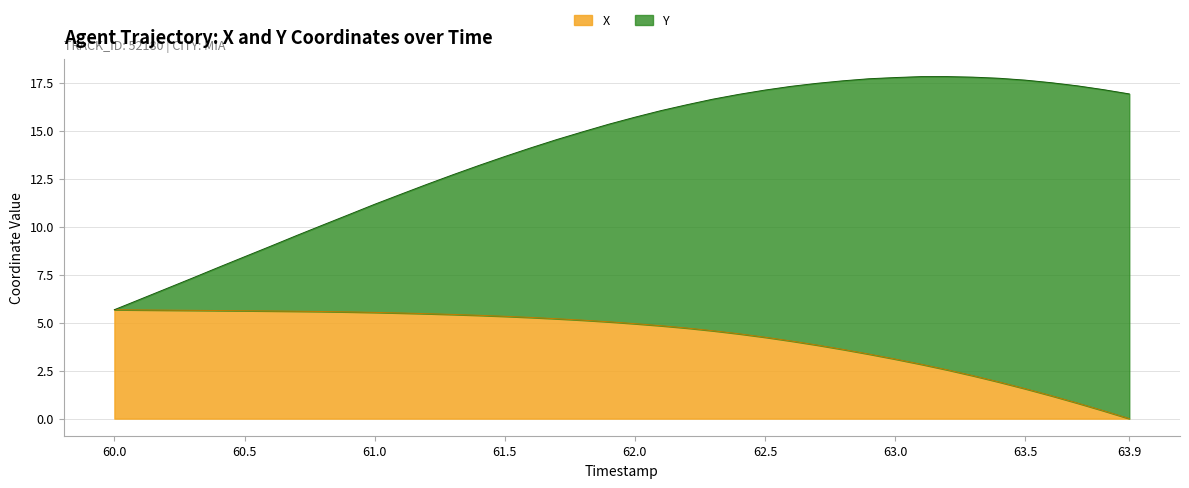

At which label does X reach its minimum?

63.9